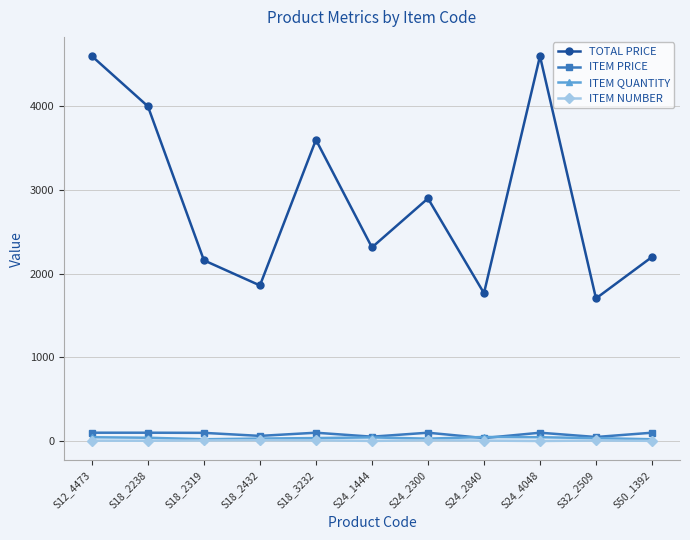

Between S12_4473 and S32_2509, which series saw the biggest shift?

TOTAL PRICE